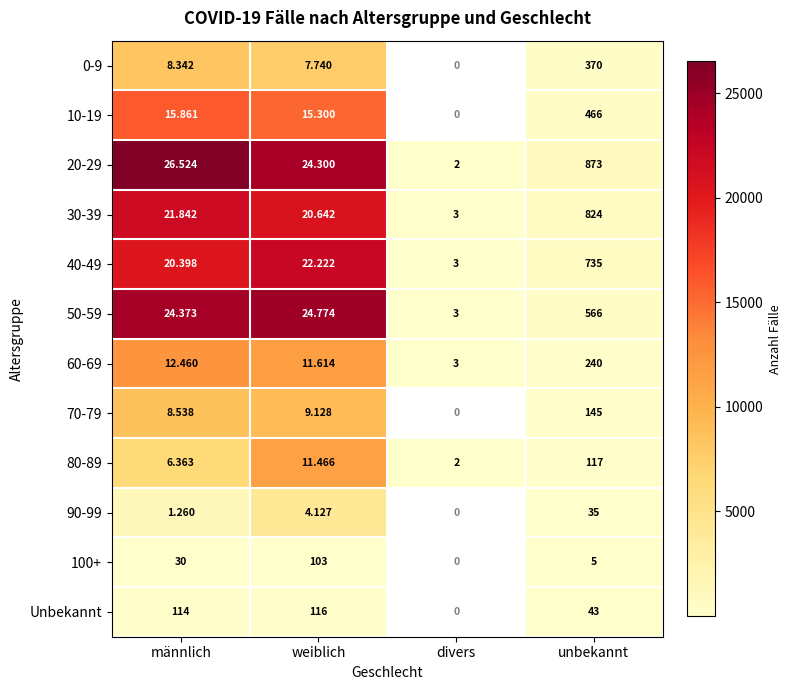

Rank the categories by 40-49 value from lowest to highest.

divers, männlich, weiblich, unbekannt